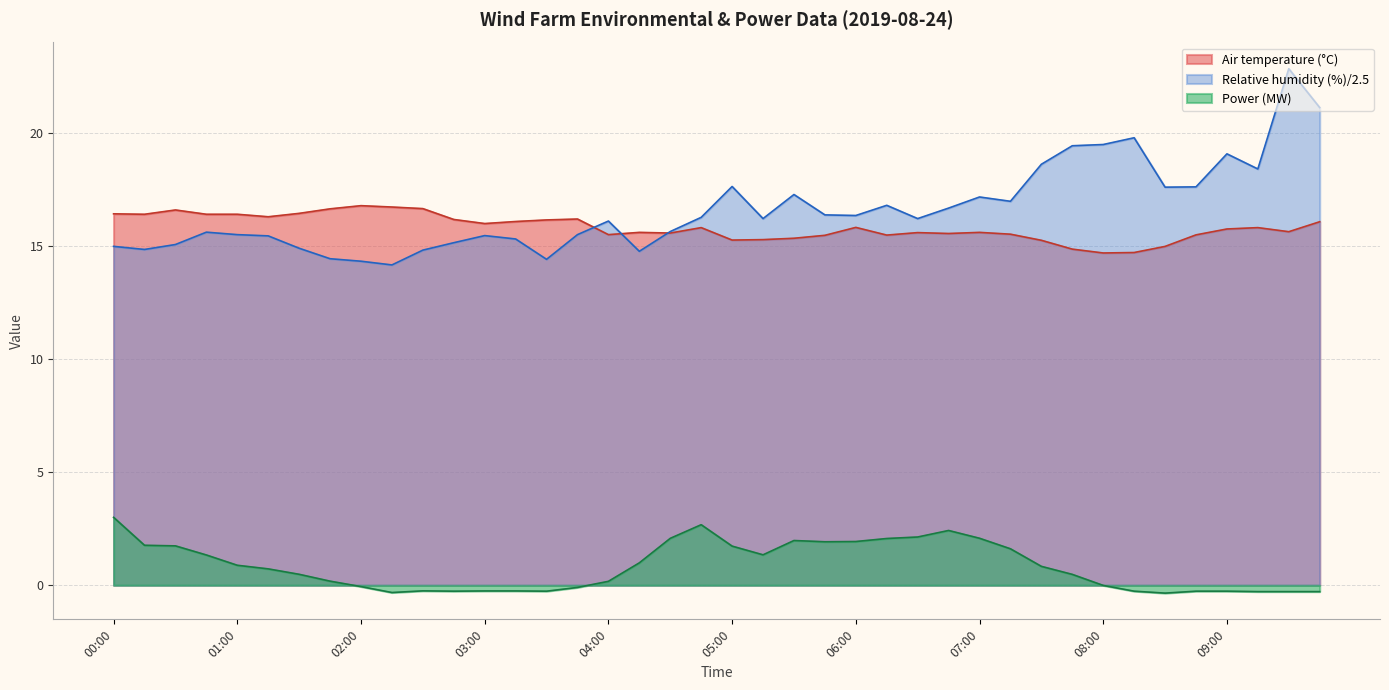

Which series has the largest total across all categories?

Relative humidity (%)/2.5